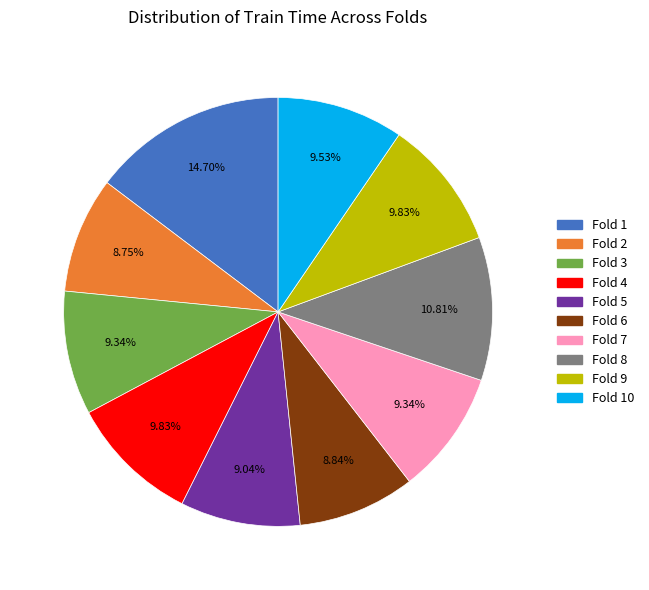

Does Fold 9 account for over 50% of the chart?

No